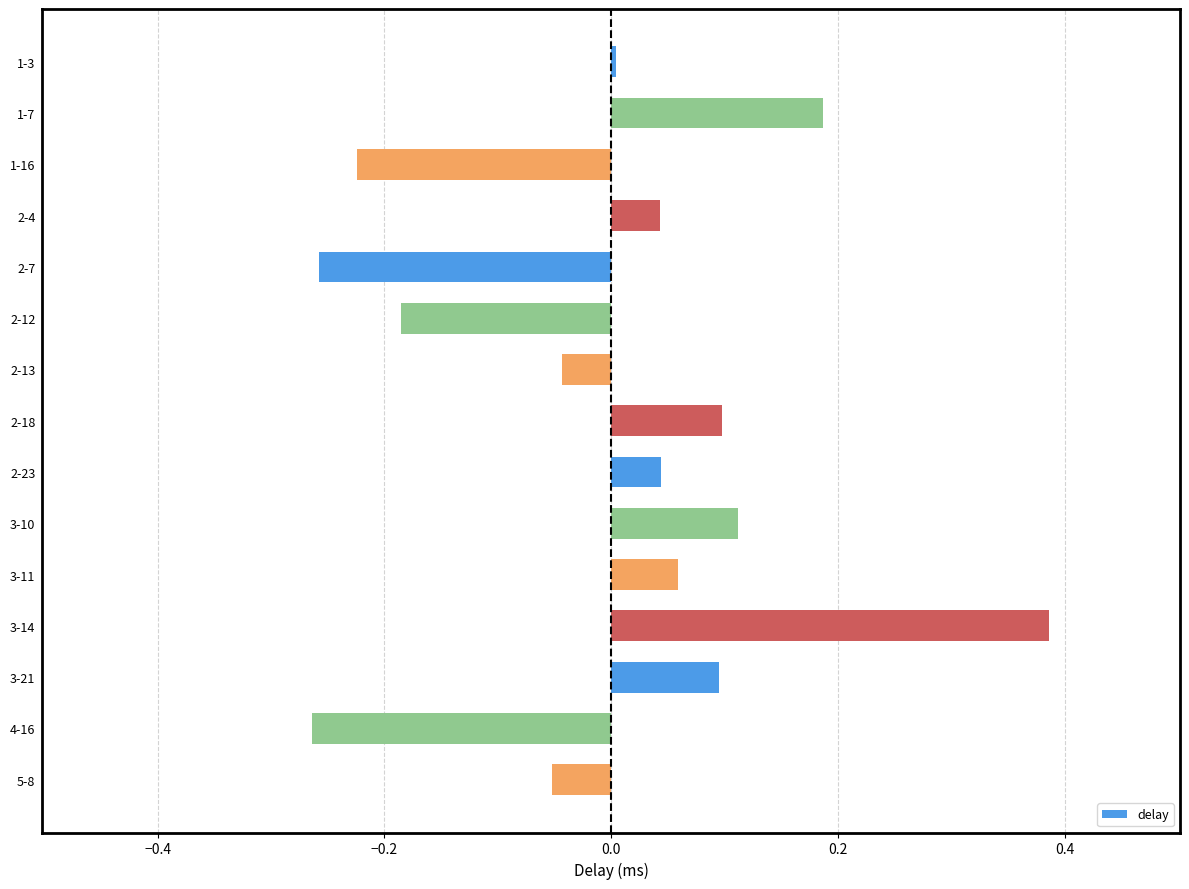

Which label corresponds to the largest value in the chart?

3-14